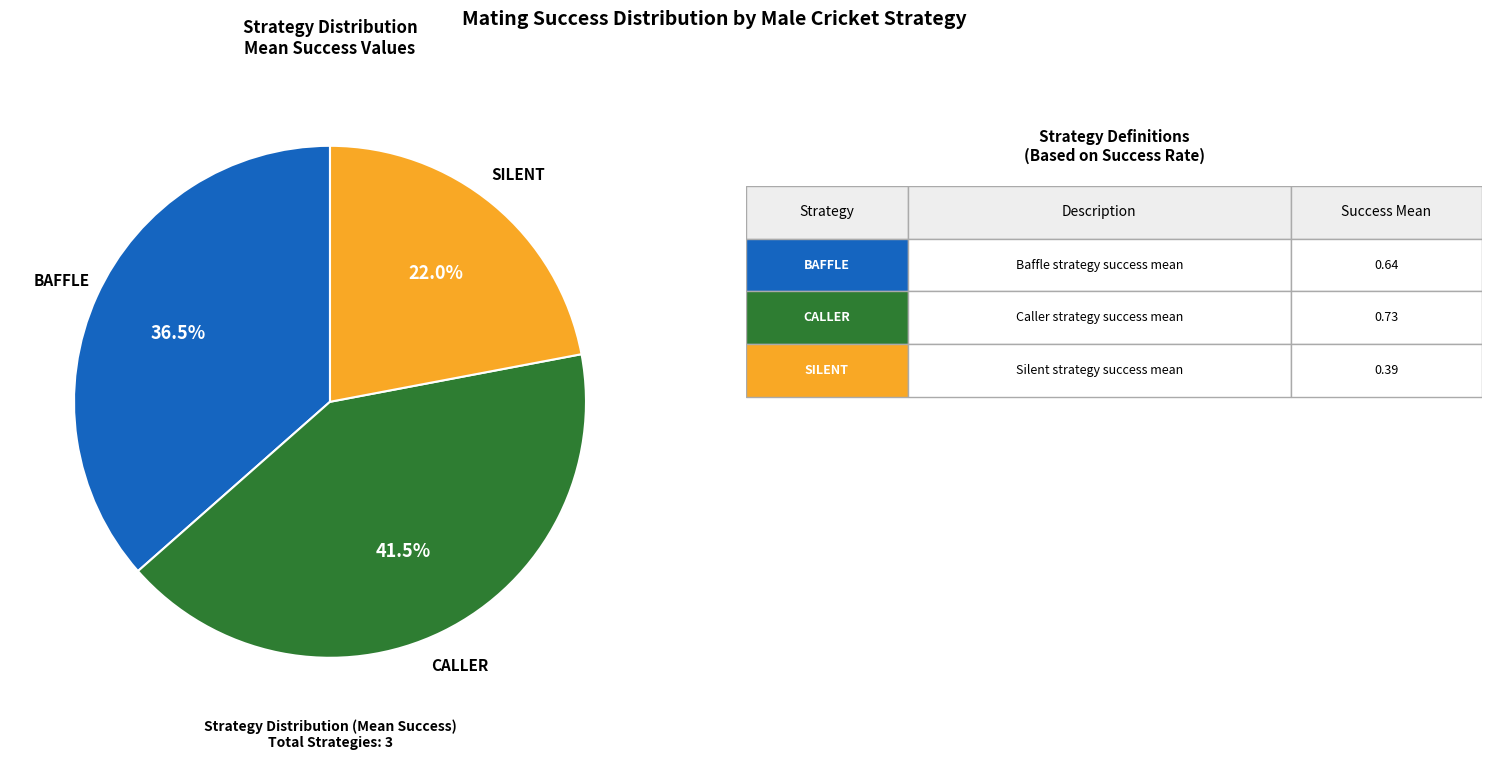

Does any single category account for the majority?

No